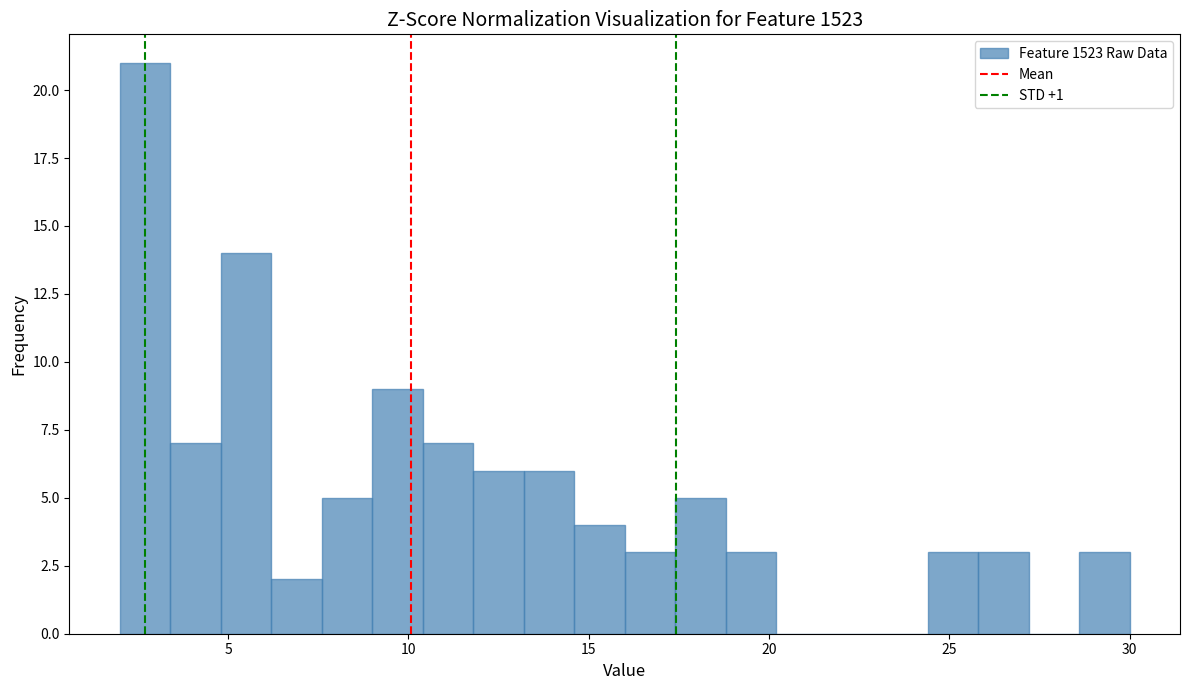

Read against the x-axis, roughly where is the centre of the tallest bar?

2.5